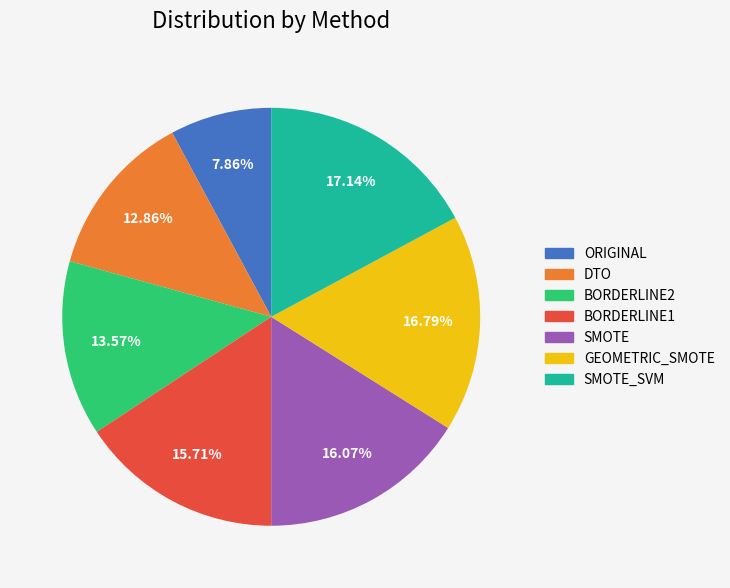

How many slices are in this pie chart?

7